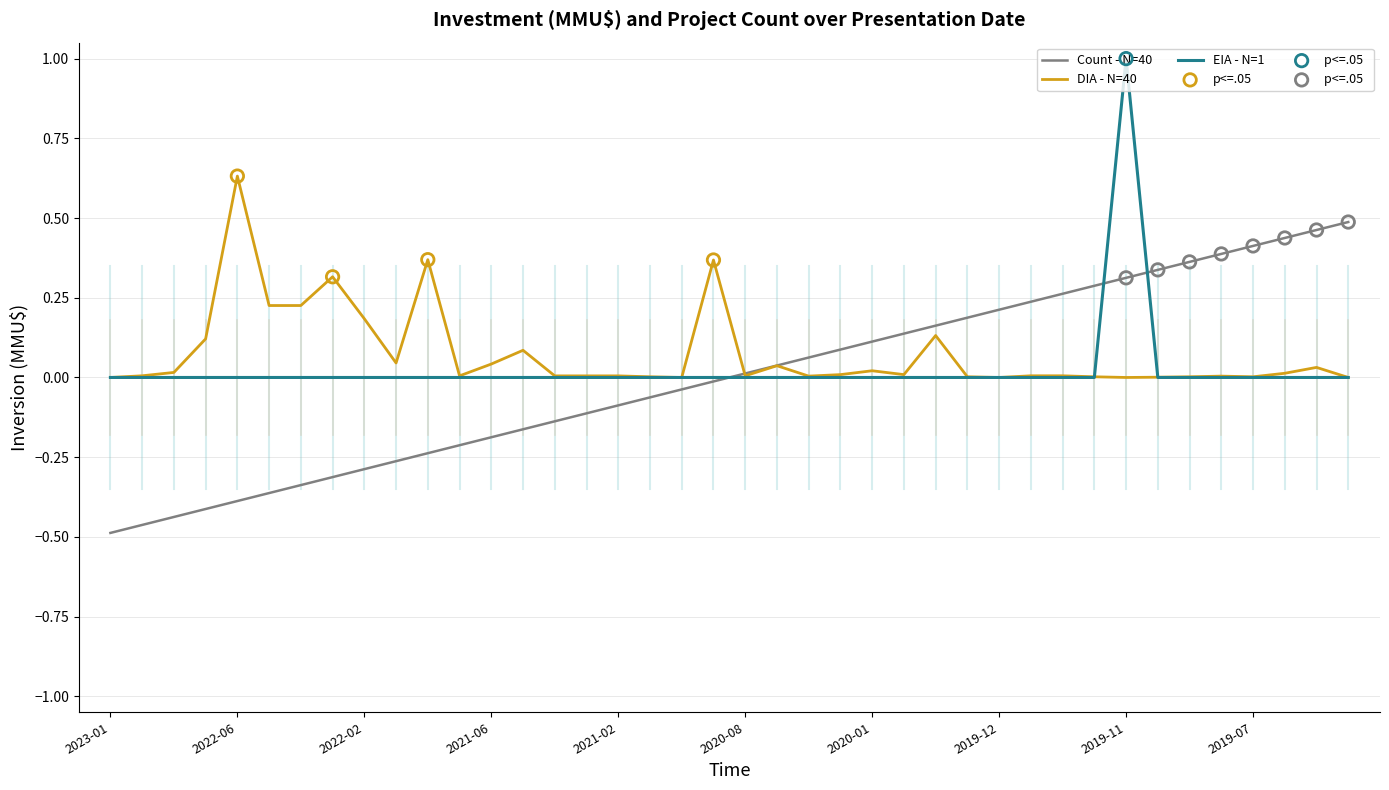

Rank the series by their maximum value, from highest to lowest.

EIA - N=1, DIA - N=40, Count - N=40